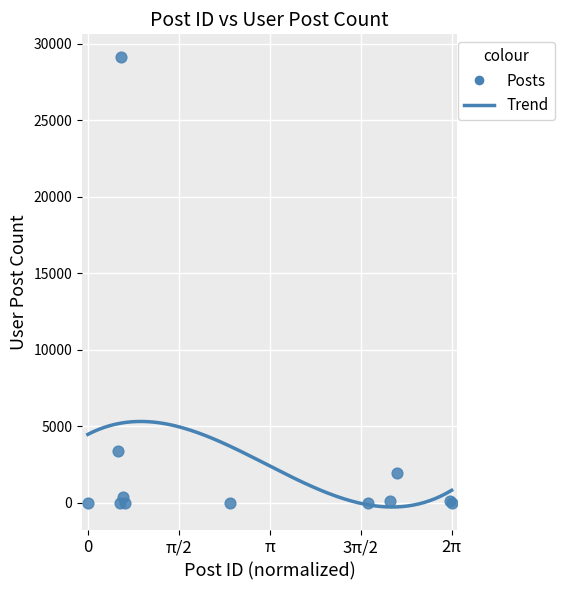

What Y value in the scatter plot is closest to 14572?

3382